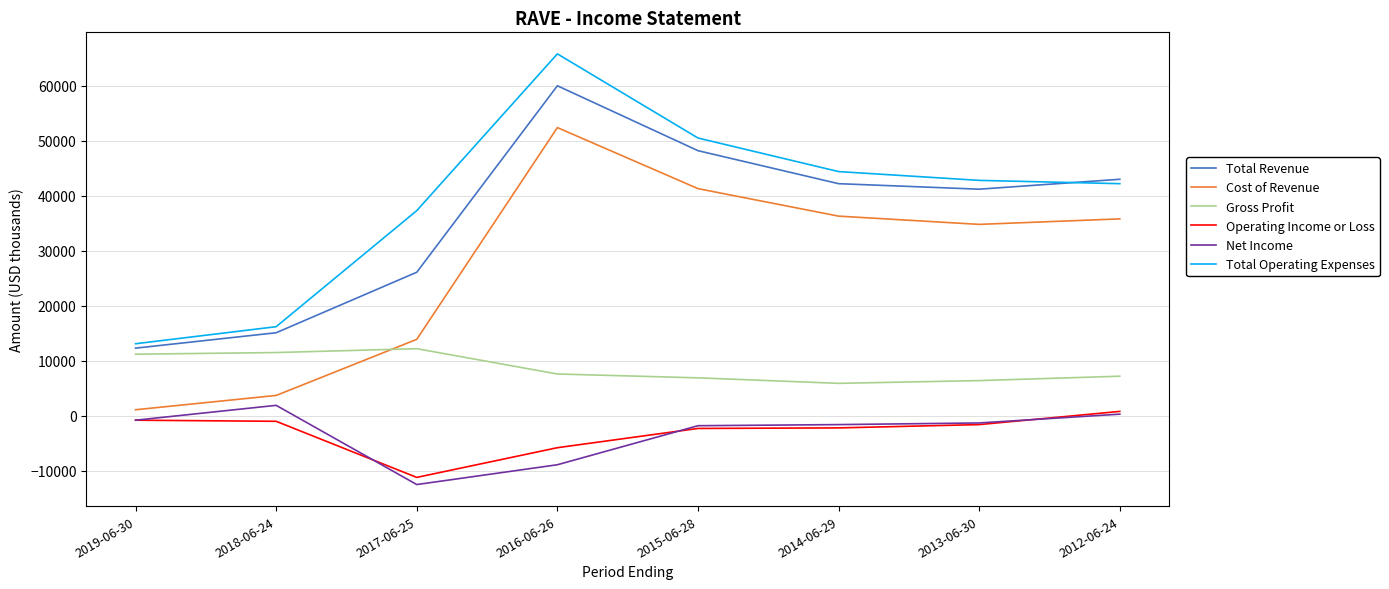

Which series has the widest spread of values?

Total Operating Expenses